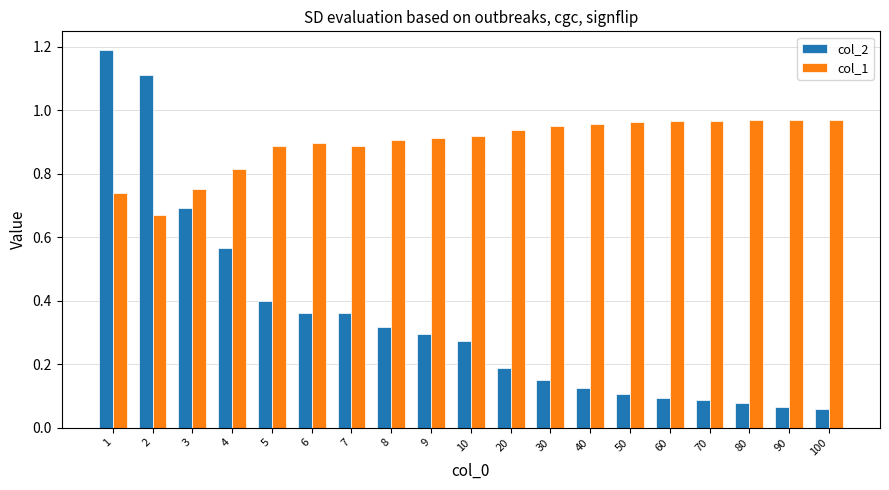

What is the sum of all col_1 values?

17.0